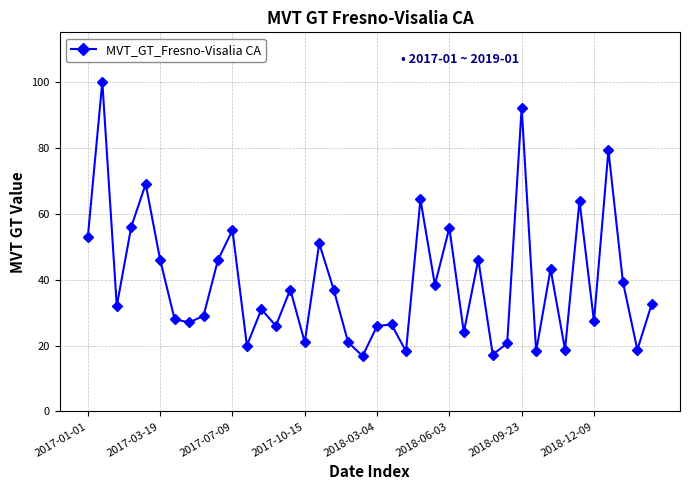

How many points are higher than both their immediate neighbors (excluding endpoints)?

14